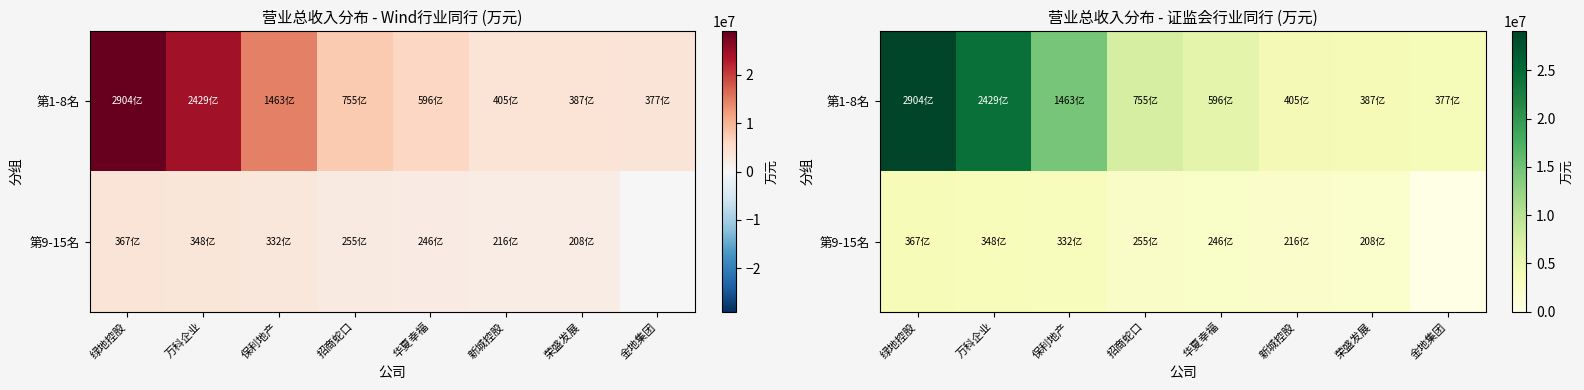

At which label does 第9-15名 first exceed 2551934?

绿地控股